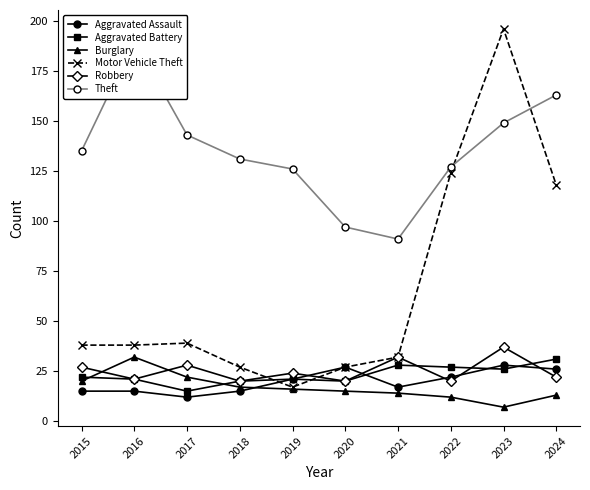

How many interior local valleys does the Robbery series have?

4